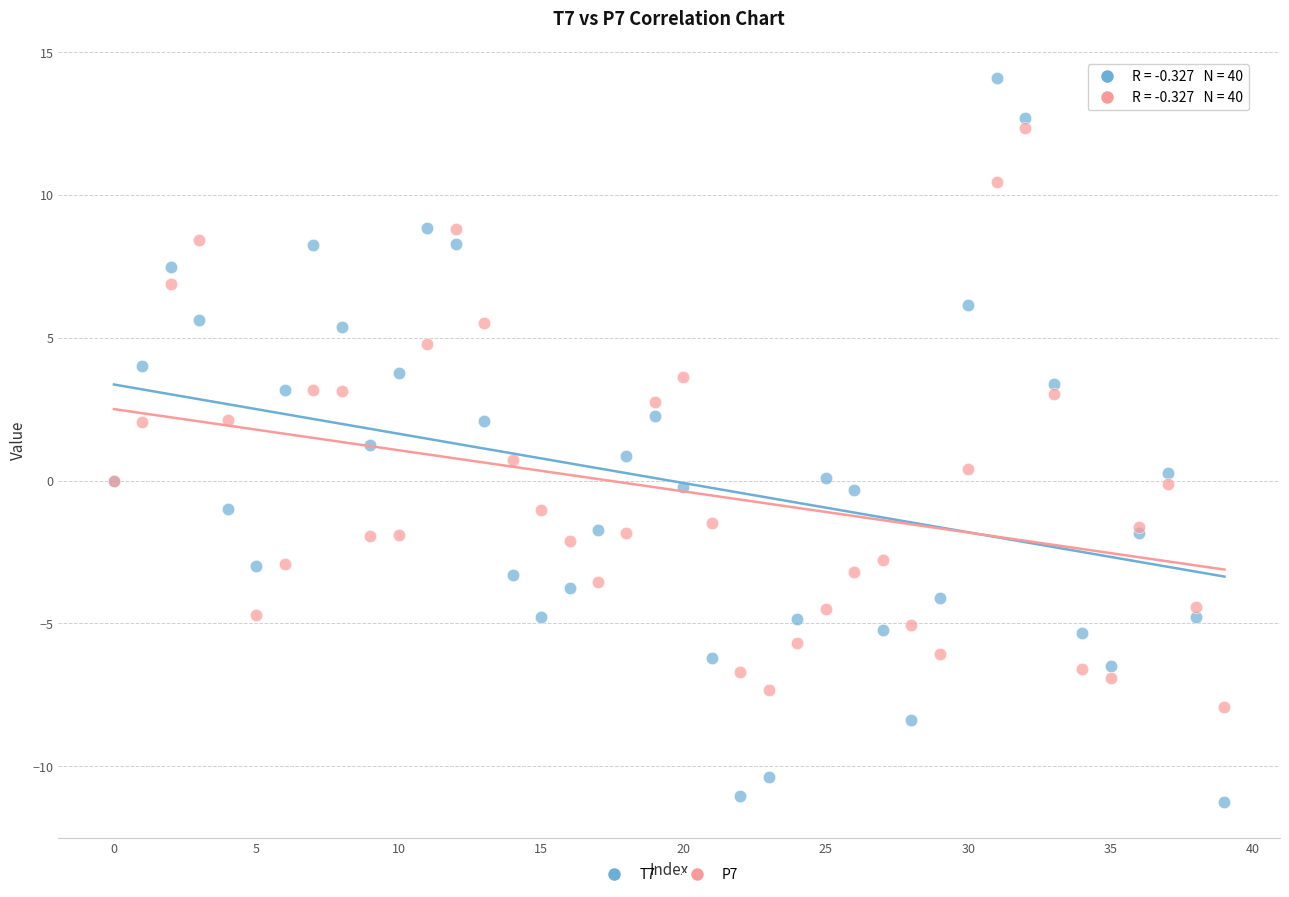

Which series contains the lowest Y value?

T7